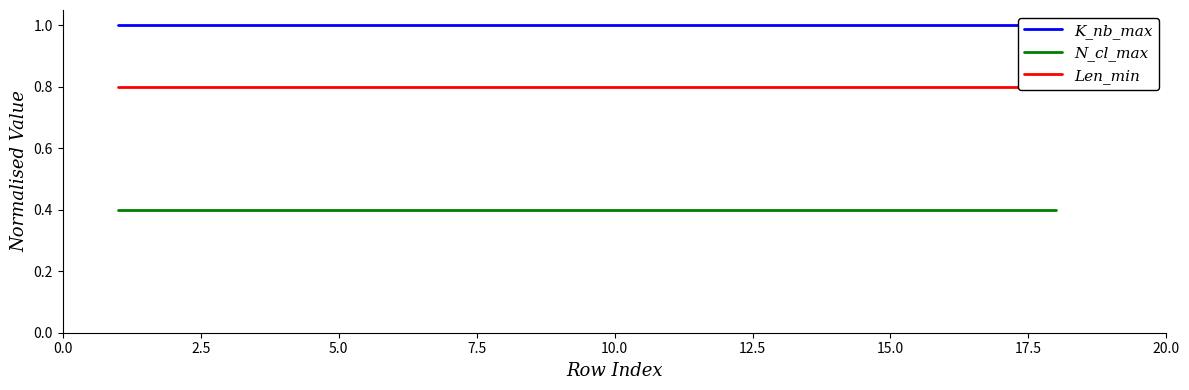

Between 0.0 and 16, which series saw the biggest shift?

K_nb_max